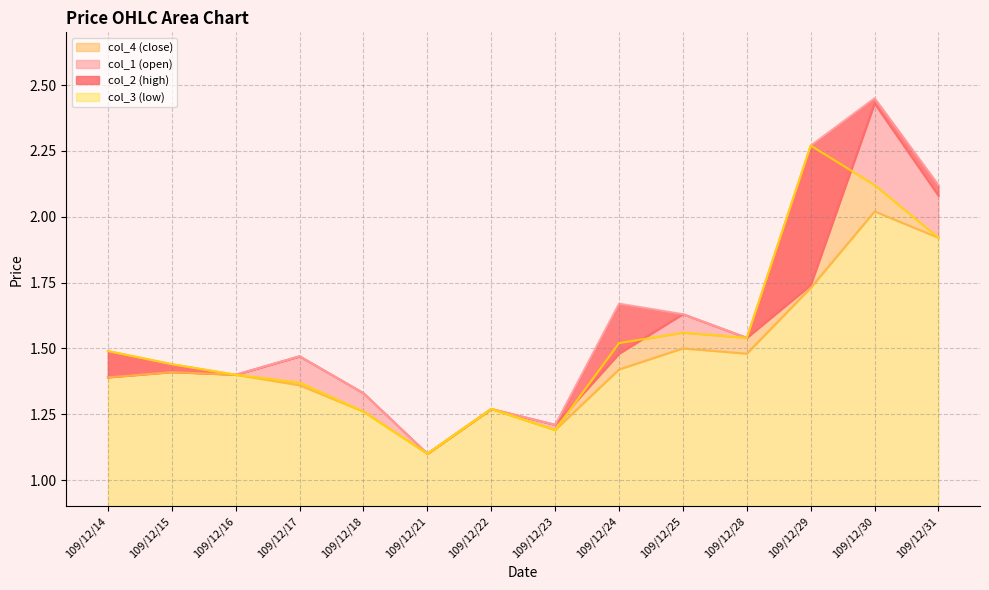

Read the col_4 value at 109/12/25.

1.6